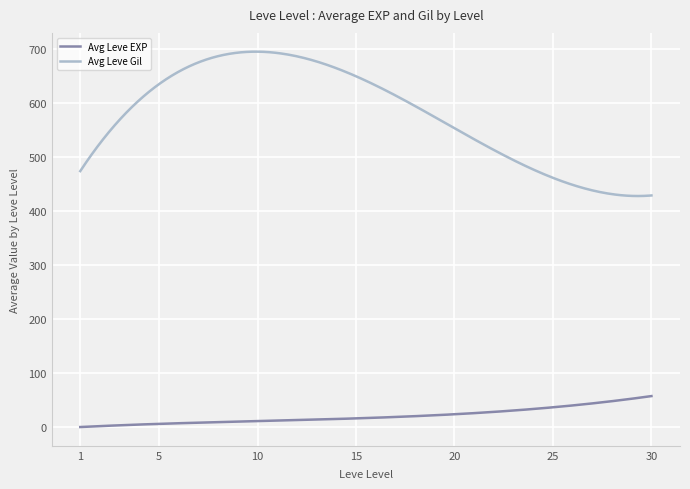

True or false: Avg Leve Gil and Avg Leve EXP intersect in this chart.

False